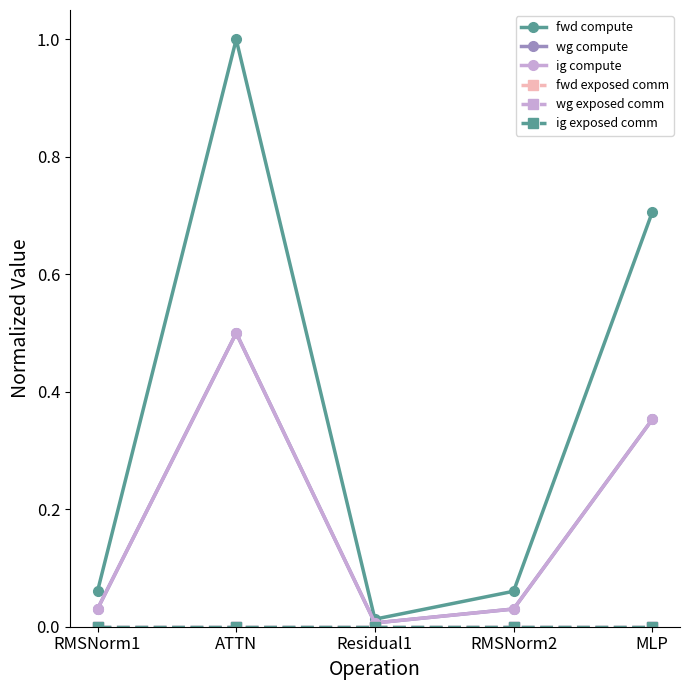

True or false: ig exposed comm has more than 2 points higher than both neighbors.

False